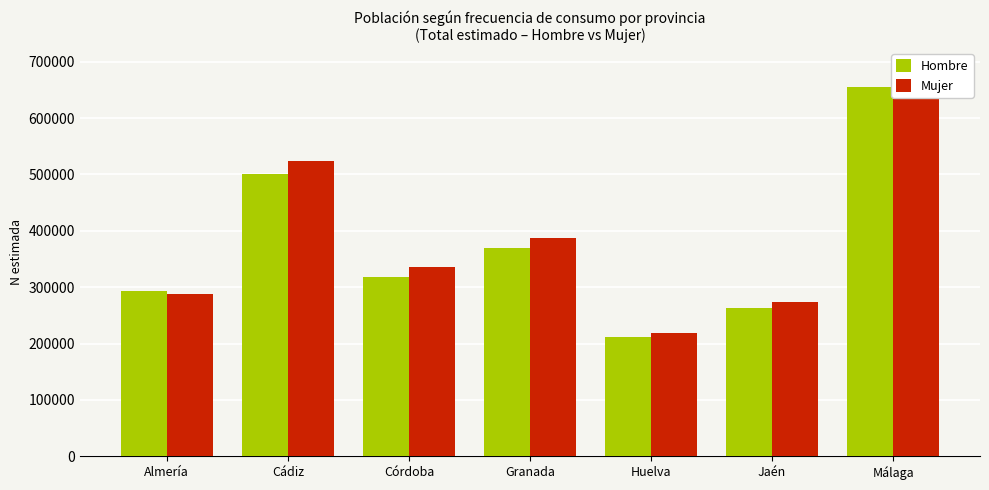

At which category is the sum across all series the highest?

Málaga